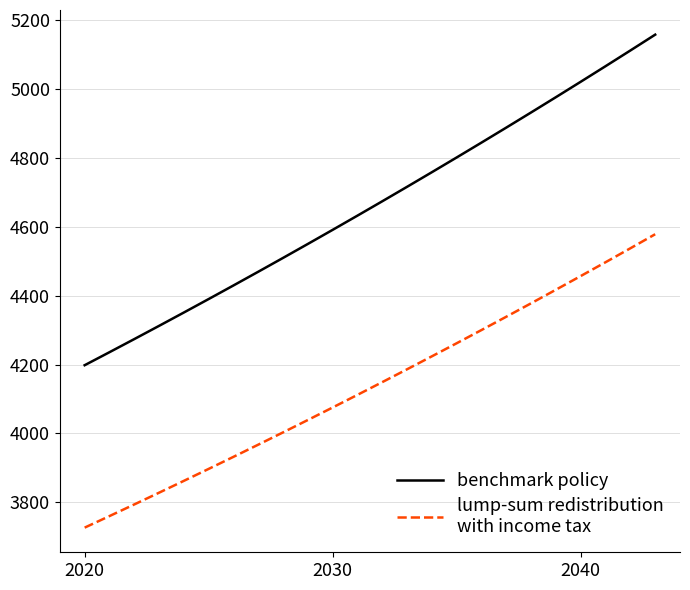

What is the smallest value displayed?

3726.0